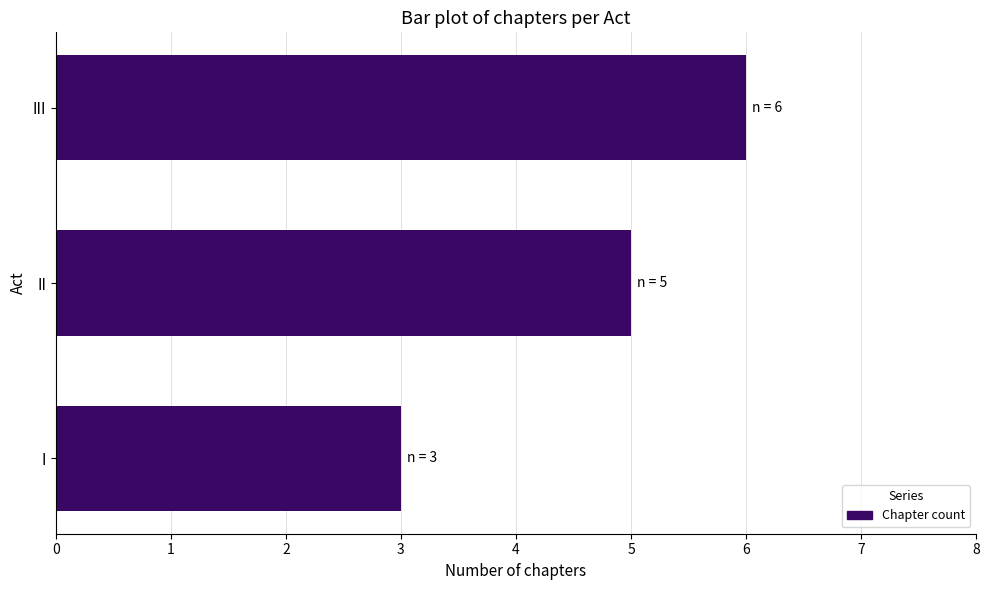

How many bars are there in total?

3